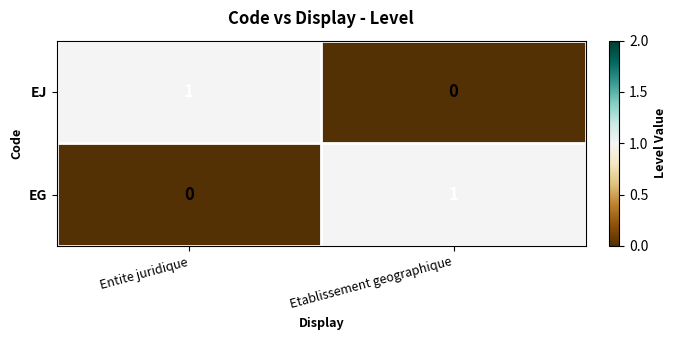

What is the greatest value displayed?

1